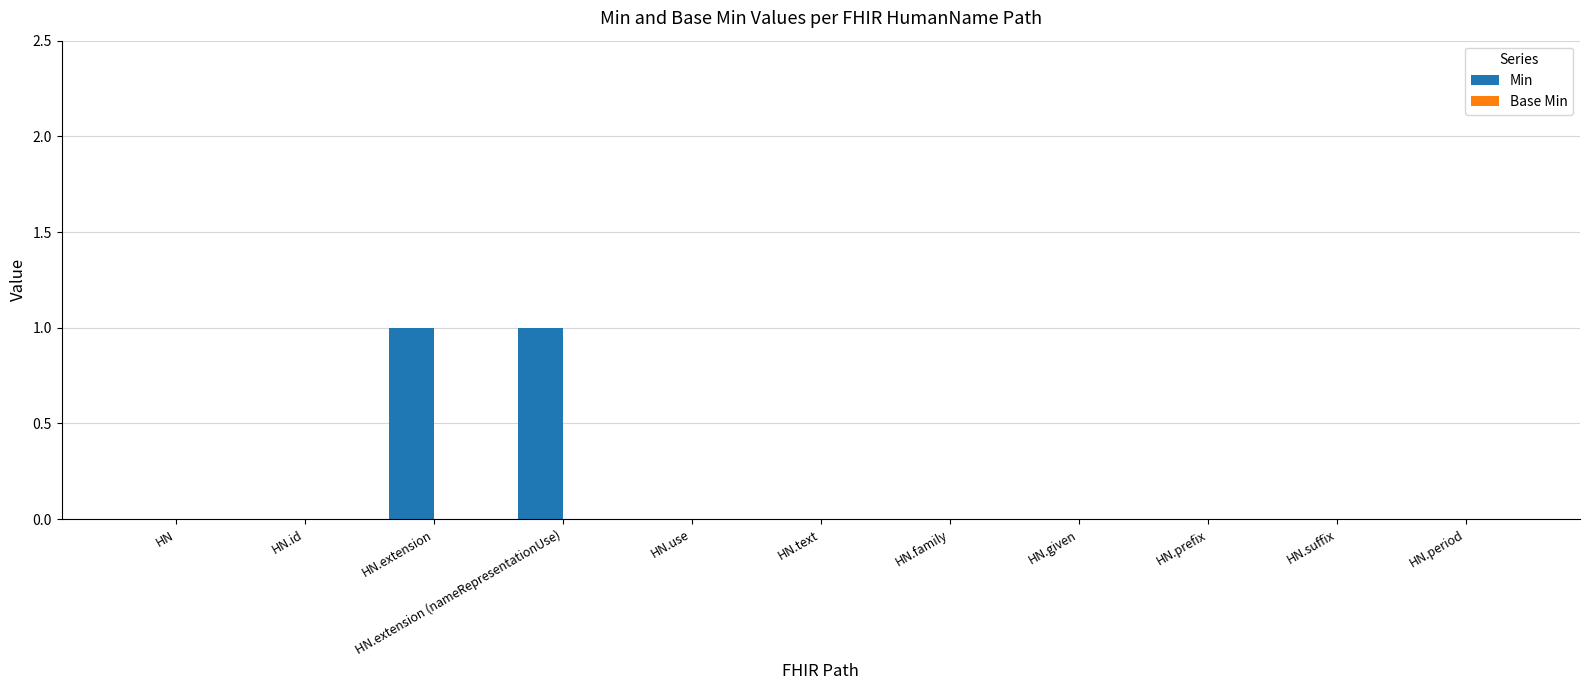

True or false: the data shows 1 at HN.extension (nameRepresentationUse).

True